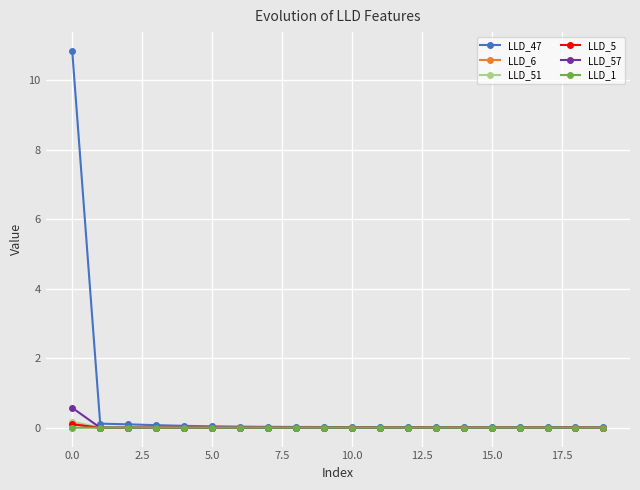

Which series has the widest spread of values?

LLD_47